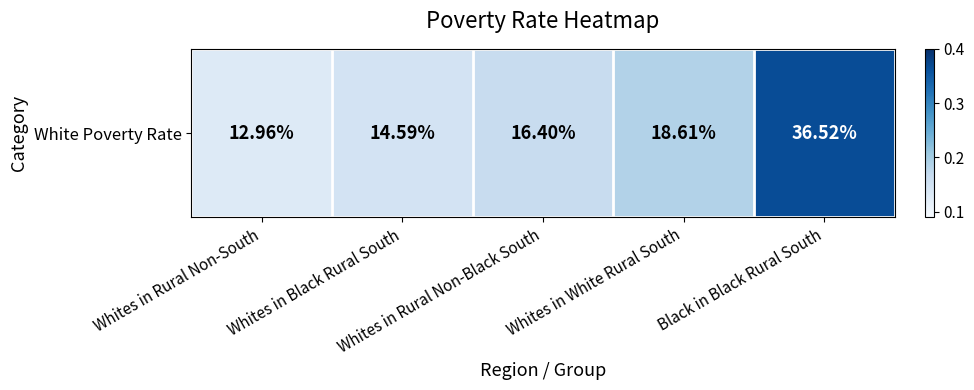

List the labels in order of value, smallest first.

Whites in Rural Non-South, Whites in Black Rural South, Whites in Rural Non-Black South, Whites in White Rural South, Black in Black Rural South